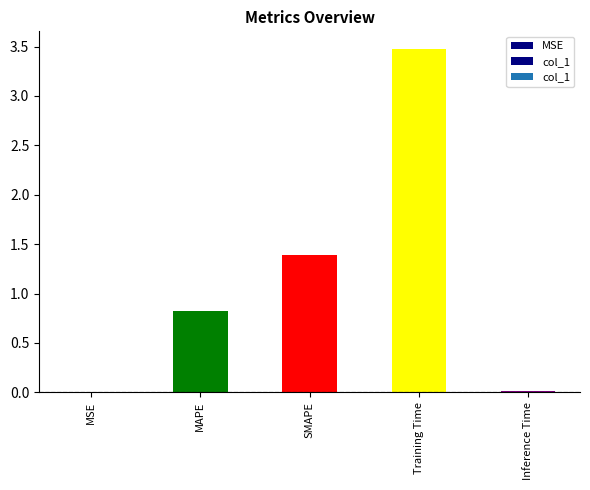

The value at Inference Time is 0.0. True or false?

False